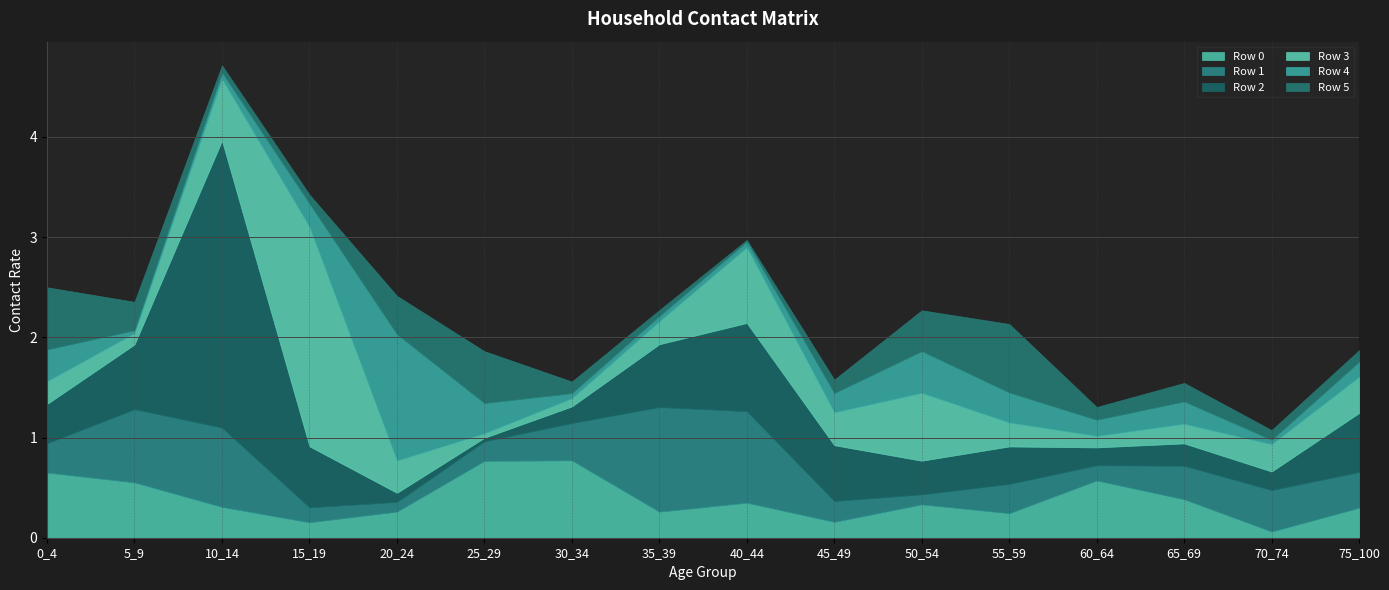

Does the chart display data point markers on the line(s)?

No